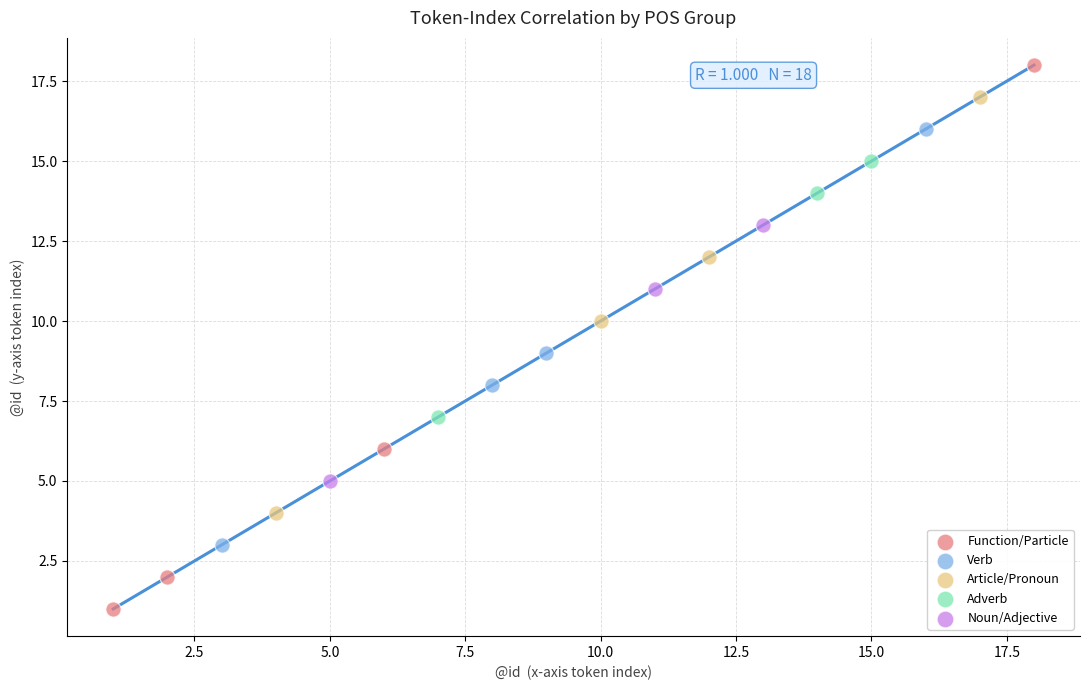

Which series has the largest Y range (max minus min)?

Function/Particle